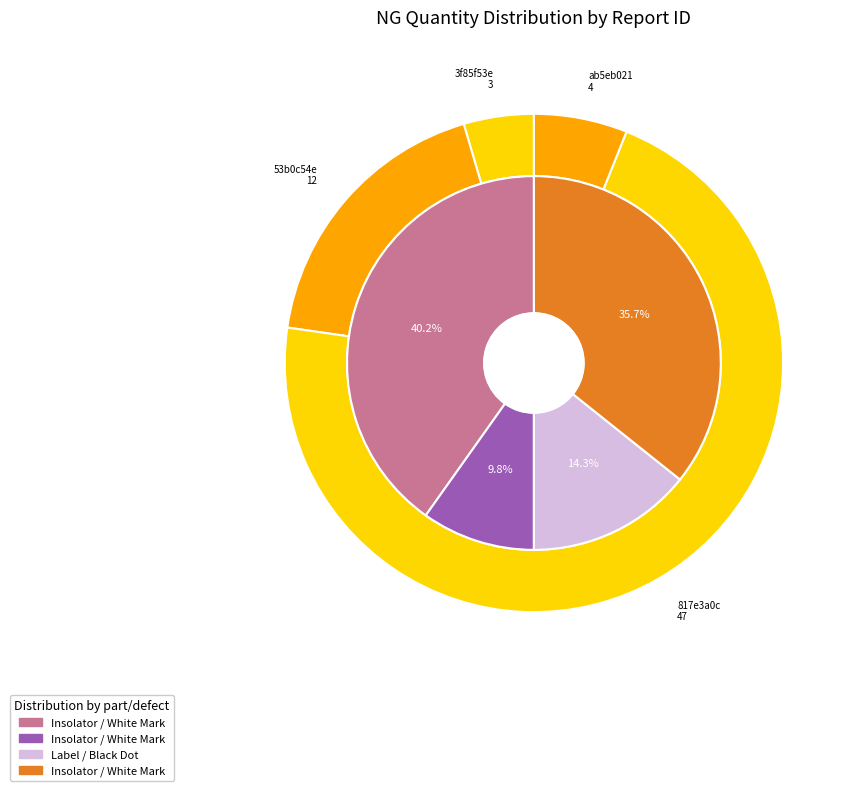

To the nearest percent, what is the difference between the ab5eb021 (Insolator, White Mark) and 817e3a0c (Label, Black Dot) slice percentages?

21%